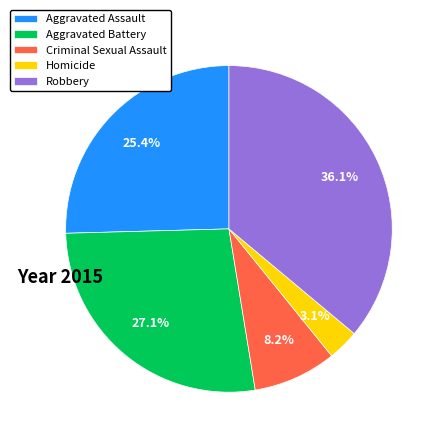

Approximately how many times larger is the value at Aggravated Battery compared to Aggravated Assault?

1.1